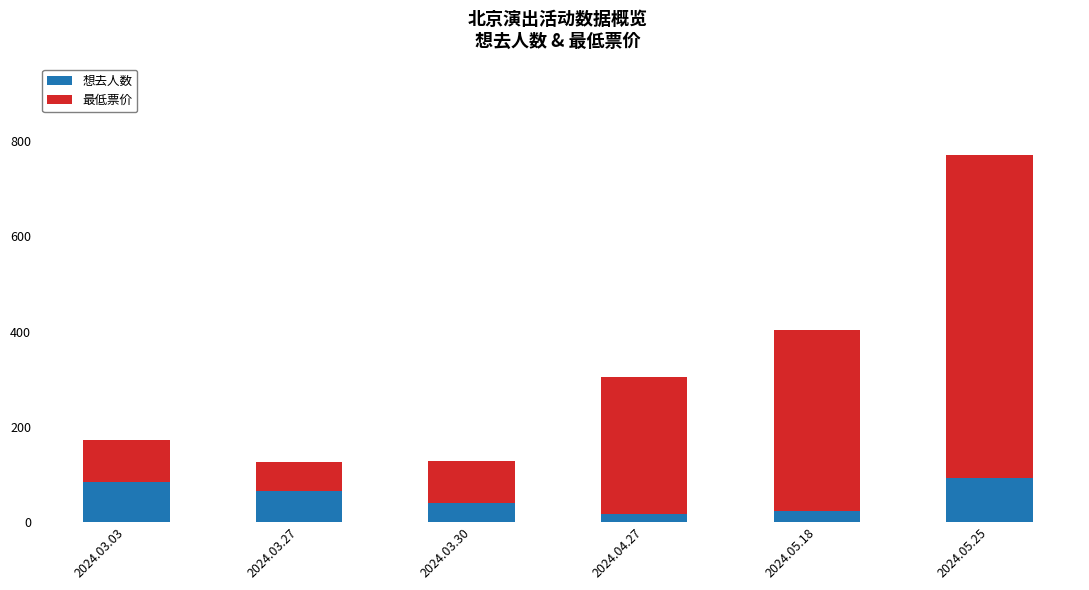

At which category is the sum across all series the highest?

2024.05.25